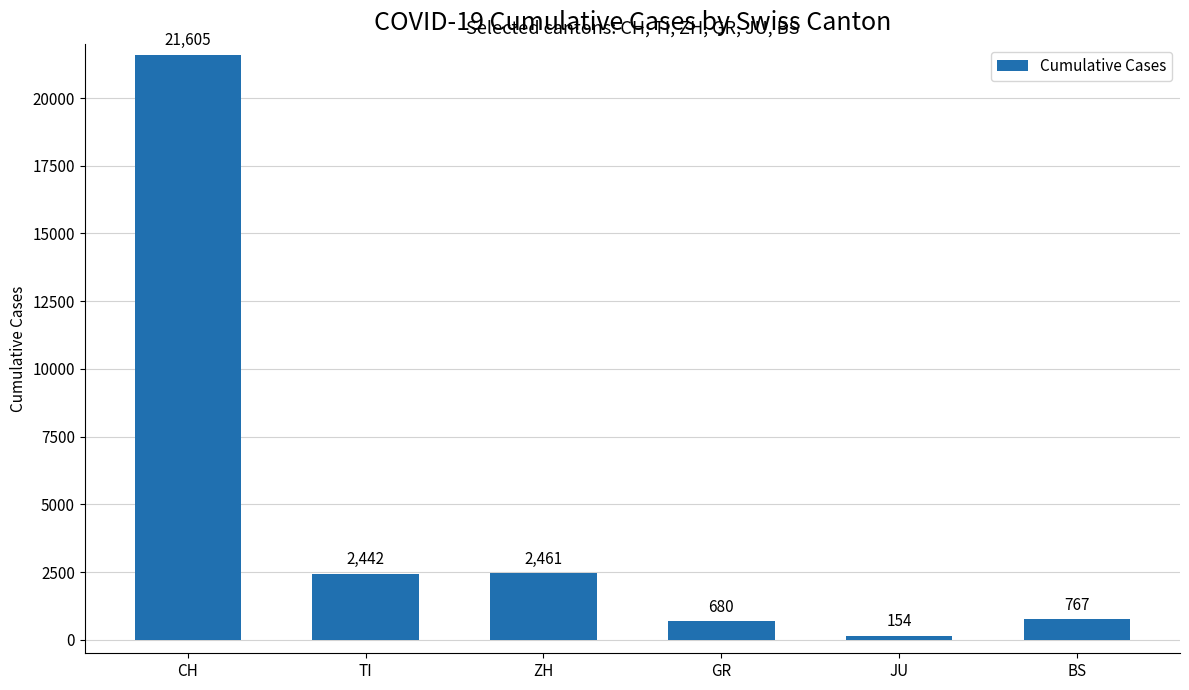

The value at ZH is 2461. True or false?

True